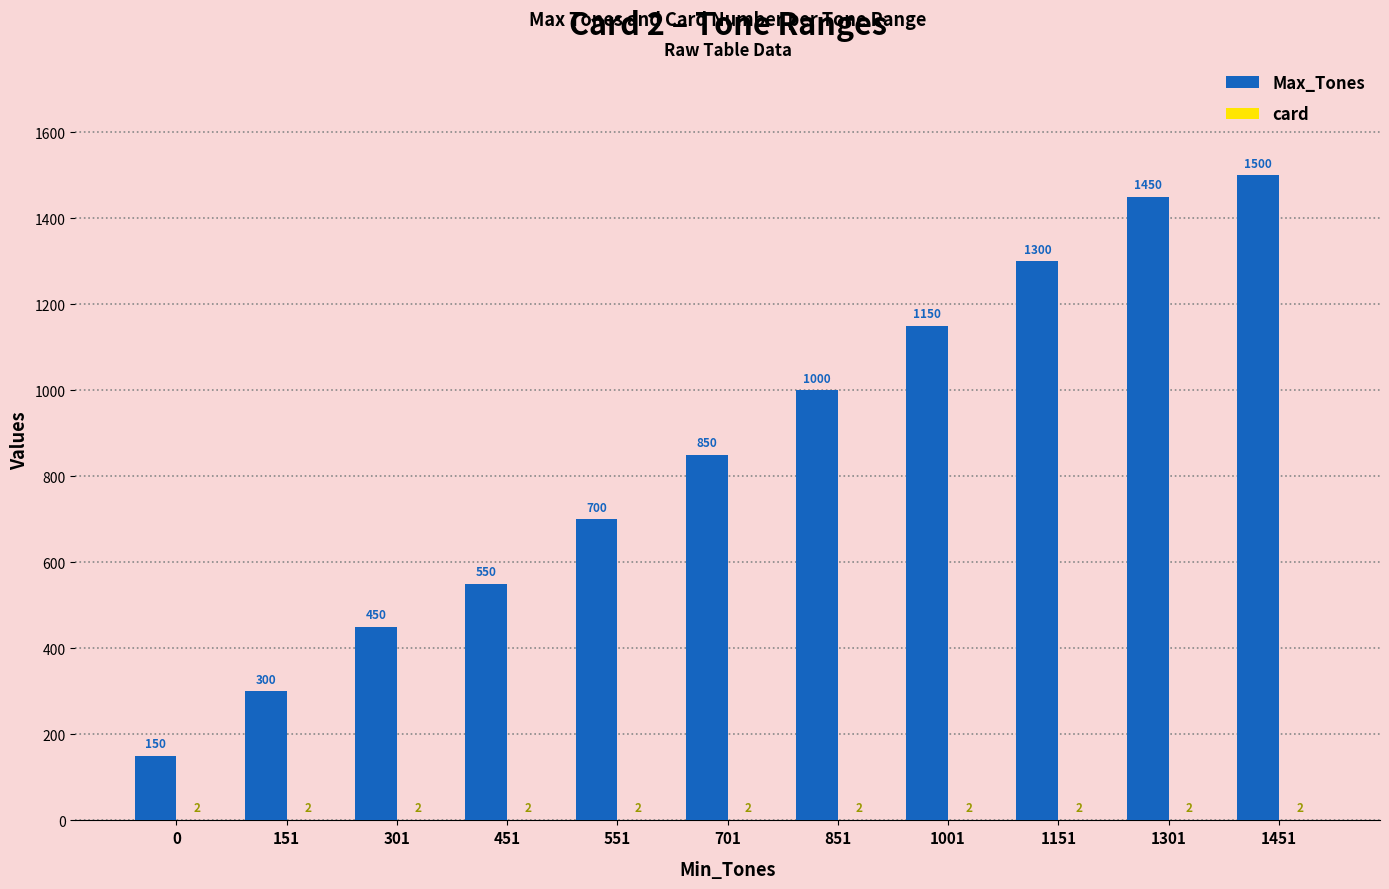

Between 0 and 1151, which series saw the biggest shift?

Max_Tones